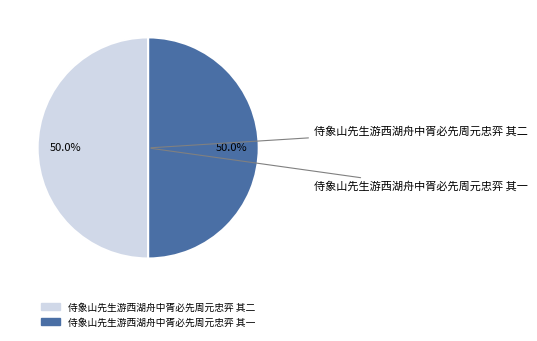

What percentage do 侍象山先生游西湖舟中胥必先周元忠弈 其二 and 侍象山先生游西湖舟中胥必先周元忠弈 其一 together represent?

100.0%